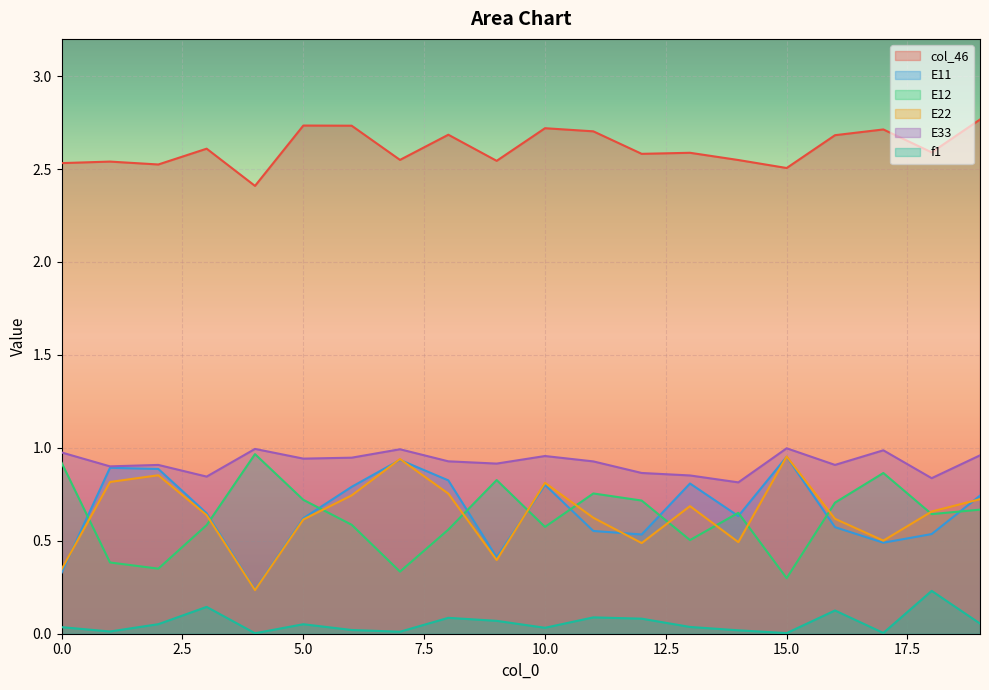

True or false: col_46 and E12 cross at least once.

False